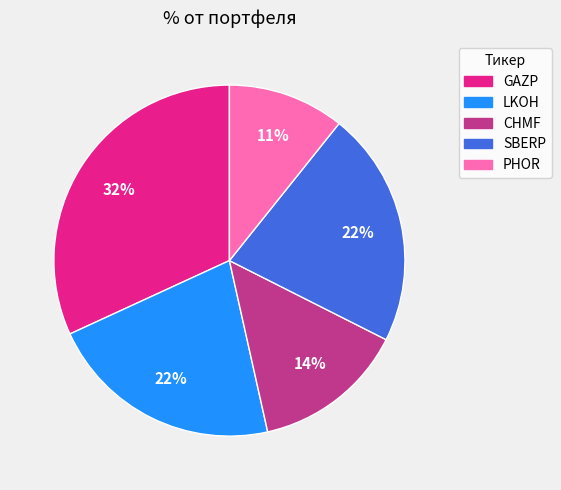

The PHOR slice represents 11% of the pie. True or false?

True